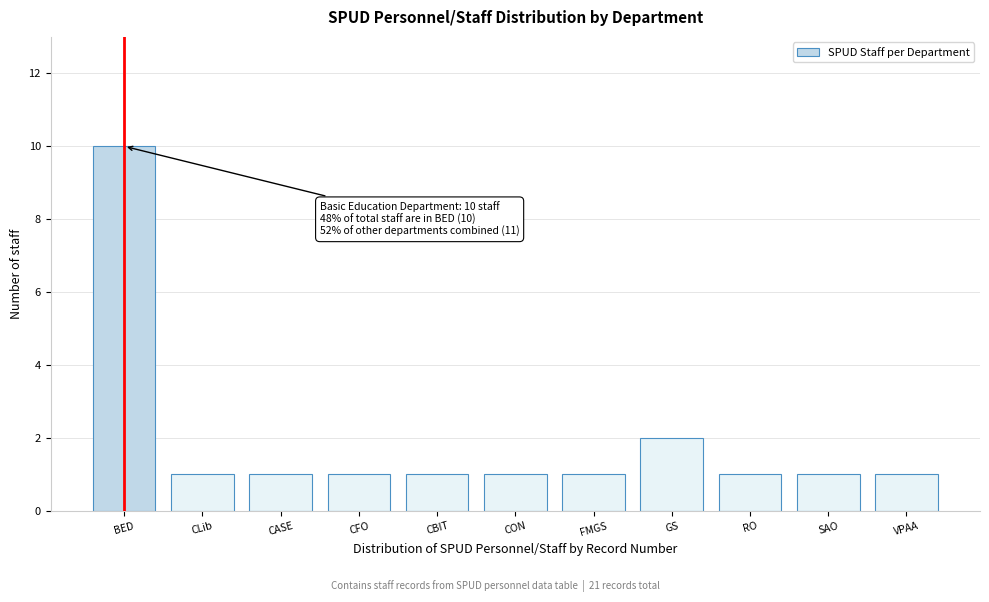

Reading left to right, what are all the values shown in this chart?

10	1	1	1	1	1	1	2	1	1	1